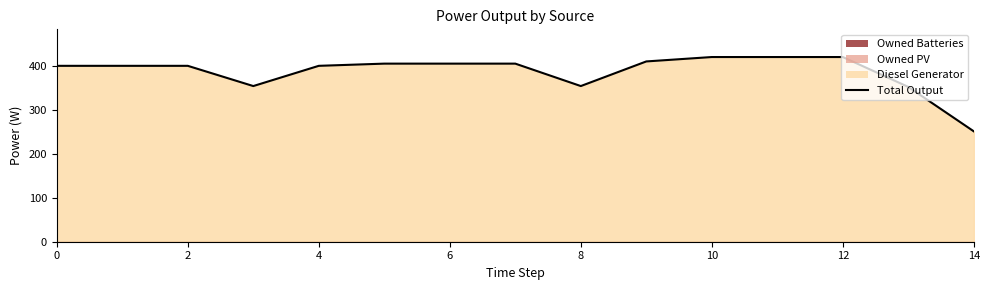

What value does the data have at 2, to the nearest 5?

400